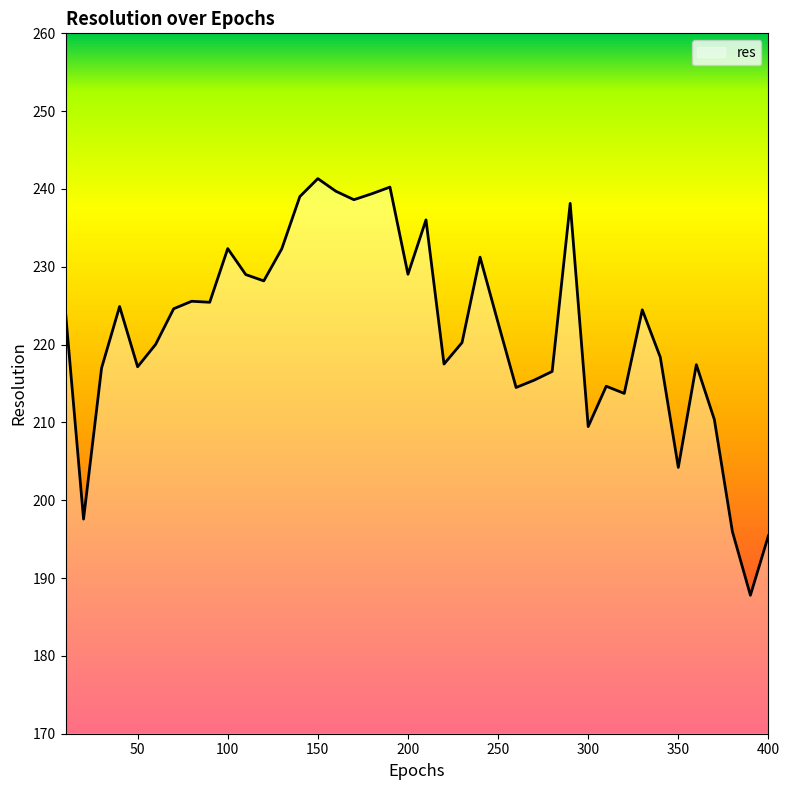

What is the greatest value displayed?

241.3